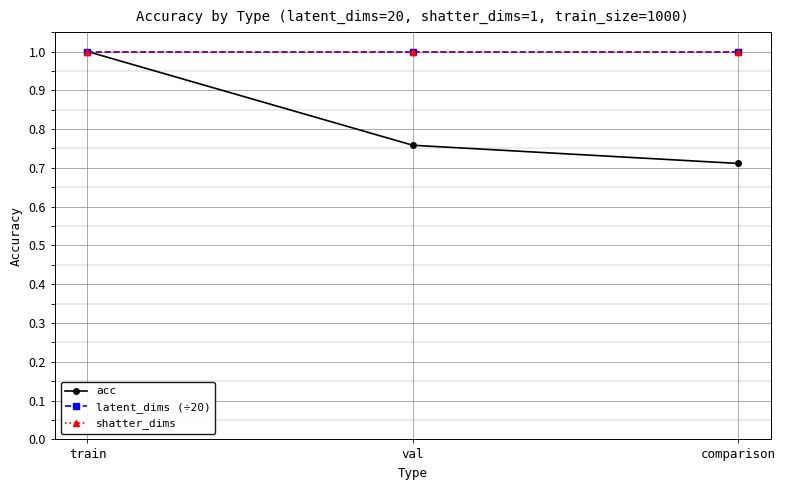

What is the difference between the maximum and minimum values in the acc series?

0.3